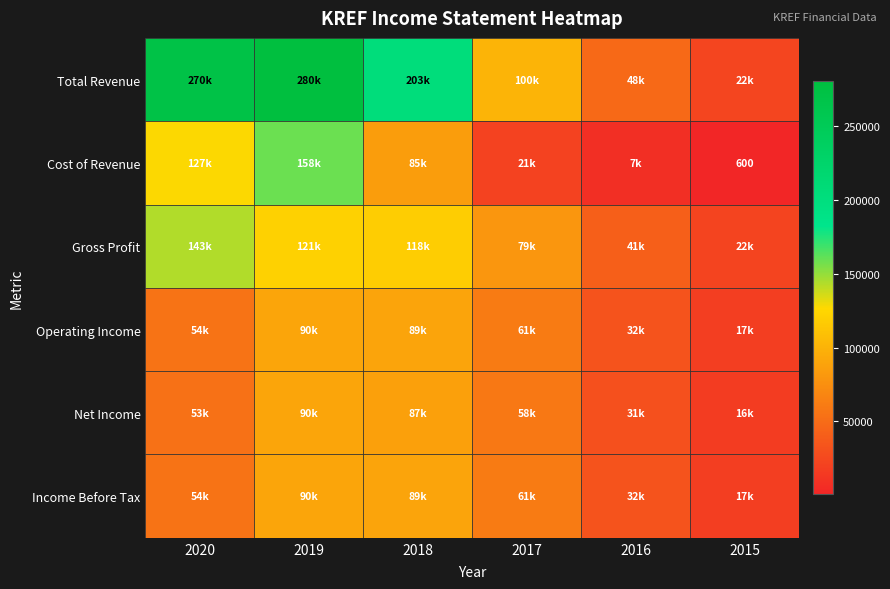

Which series has the widest spread of values?

Total Revenue